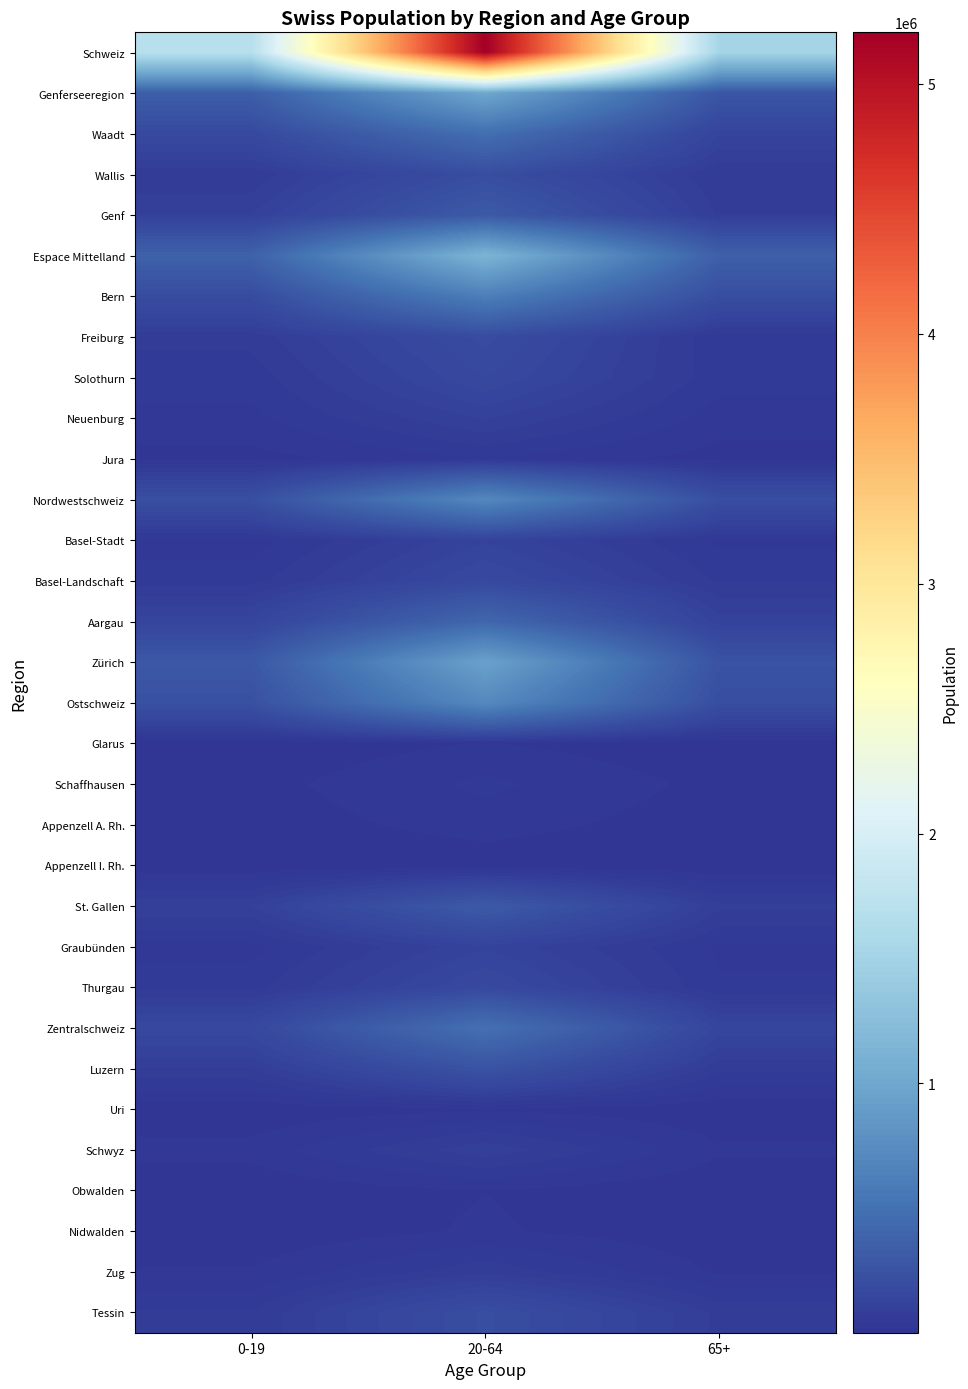

What is the total value across all series at 0-19?

4716299